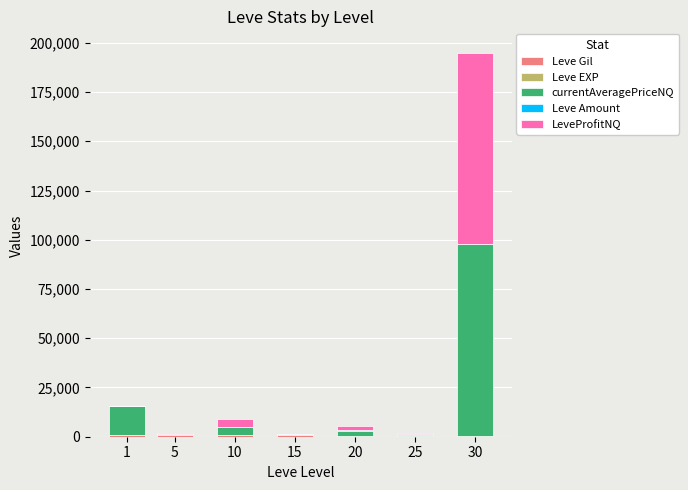

At which category is the sum across all series the highest?

30